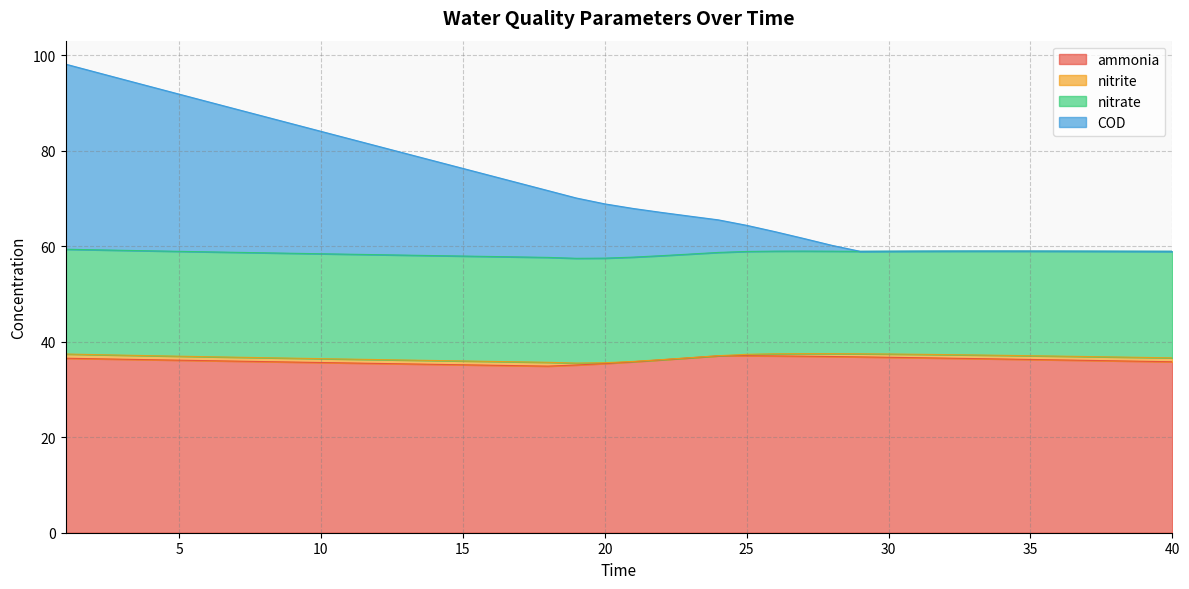

What is the maximum value shown in the chart?

98.1